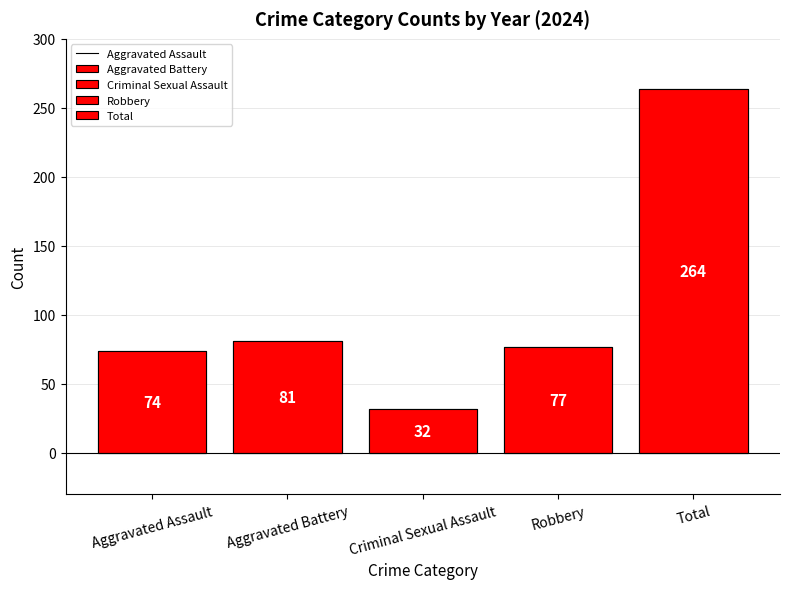

The value of Criminal Sexual Assault at 2025 is 55. True or false?

False